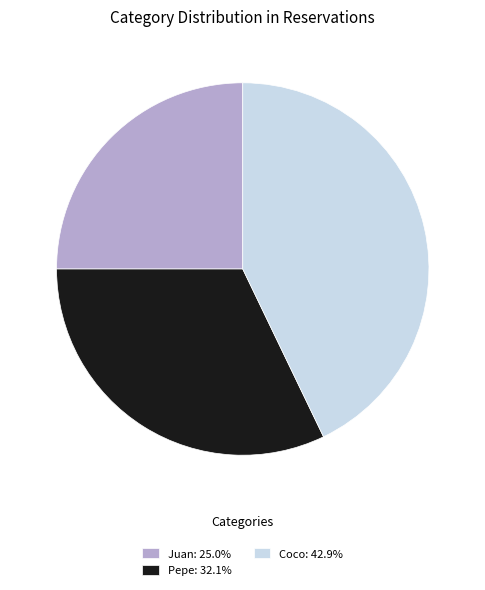

Which category has the biggest portion of the pie?

Coco